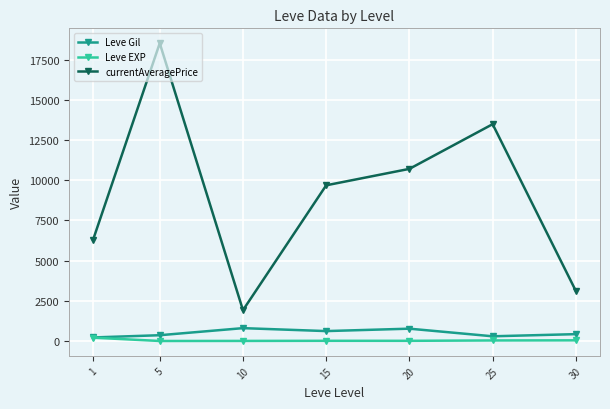

Between 20 and 30, which series saw the biggest shift?

currentAveragePrice